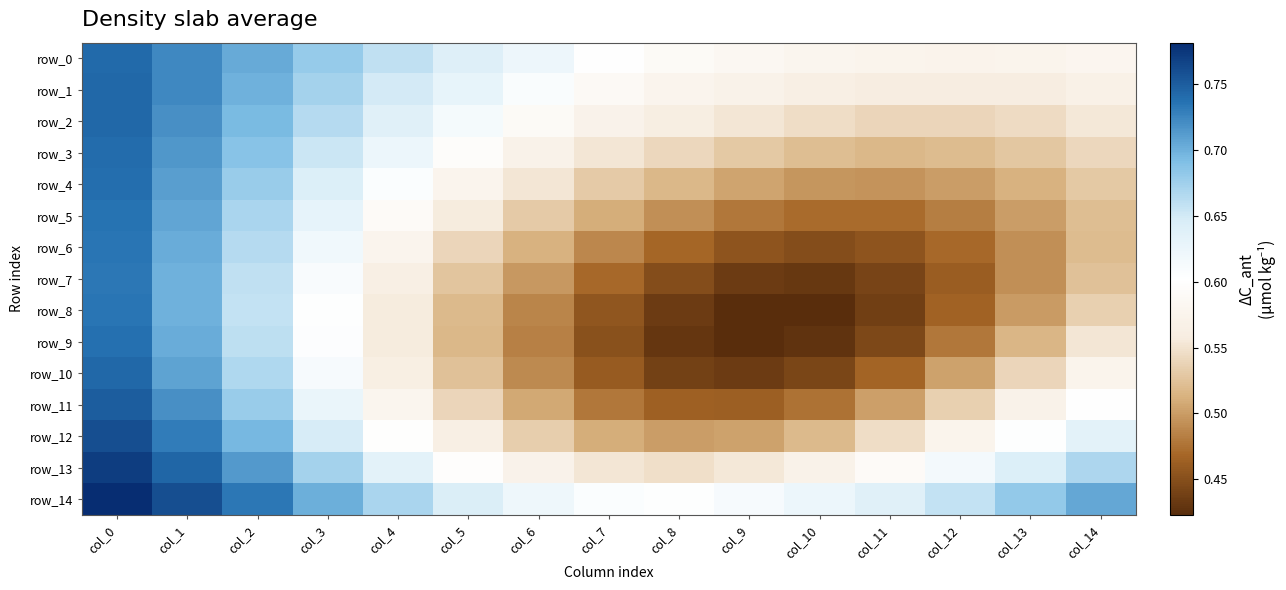

Reading left to right, what are all the values shown in this chart?

row_0: col_0=0.7	col_1=0.7	col_2=0.7	col_3=0.7	col_4=0.7	col_5=0.6	col_6=0.6	col_7=0.6	col_8=0.6	col_9=0.6	col_10=0.6	col_11=0.6	col_12=0.6	col_13=0.6	col_14=0.6
row_1: col_0=0.7	col_1=0.7	col_2=0.7	col_3=0.7	col_4=0.6	col_5=0.6	col_6=0.6	col_7=0.6	col_8=0.6	col_9=0.6	col_10=0.6	col_11=0.6	col_12=0.6	col_13=0.6	col_14=0.6
row_2: col_0=0.7	col_1=0.7	col_2=0.7	col_3=0.7	col_4=0.6	col_5=0.6	col_6=0.6	col_7=0.6	col_8=0.6	col_9=0.6	col_10=0.5	col_11=0.5	col_12=0.5	col_13=0.5	col_14=0.6
row_3: col_0=0.7	col_1=0.7	col_2=0.7	col_3=0.7	col_4=0.6	col_5=0.6	col_6=0.6	col_7=0.6	col_8=0.5	col_9=0.5	col_10=0.5	col_11=0.5	col_12=0.5	col_13=0.5	col_14=0.5
row_4: col_0=0.7	col_1=0.7	col_2=0.7	col_3=0.6	col_4=0.6	col_5=0.6	col_6=0.6	col_7=0.5	col_8=0.5	col_9=0.5	col_10=0.5	col_11=0.5	col_12=0.5	col_13=0.5	col_14=0.5
row_5: col_0=0.7	col_1=0.7	col_2=0.7	col_3=0.6	col_4=0.6	col_5=0.6	col_6=0.5	col_7=0.5	col_8=0.5	col_9=0.5	col_10=0.5	col_11=0.5	col_12=0.5	col_13=0.5	col_14=0.5
row_6: col_0=0.7	col_1=0.7	col_2=0.7	col_3=0.6	col_4=0.6	col_5=0.5	col_6=0.5	col_7=0.5	col_8=0.5	col_9=0.5	col_10=0.4	col_11=0.5	col_12=0.5	col_13=0.5	col_14=0.5
row_7: col_0=0.7	col_1=0.7	col_2=0.7	col_3=0.6	col_4=0.6	col_5=0.5	col_6=0.5	col_7=0.5	col_8=0.4	col_9=0.4	col_10=0.4	col_11=0.4	col_12=0.5	col_13=0.5	col_14=0.5
row_8: col_0=0.7	col_1=0.7	col_2=0.7	col_3=0.6	col_4=0.6	col_5=0.5	col_6=0.5	col_7=0.5	col_8=0.4	col_9=0.4	col_10=0.4	col_11=0.4	col_12=0.5	col_13=0.5	col_14=0.5
row_9: col_0=0.7	col_1=0.7	col_2=0.7	col_3=0.6	col_4=0.6	col_5=0.5	col_6=0.5	col_7=0.5	col_8=0.4	col_9=0.4	col_10=0.4	col_11=0.4	col_12=0.5	col_13=0.5	col_14=0.6
row_10: col_0=0.7	col_1=0.7	col_2=0.7	col_3=0.6	col_4=0.6	col_5=0.5	col_6=0.5	col_7=0.5	col_8=0.4	col_9=0.4	col_10=0.4	col_11=0.5	col_12=0.5	col_13=0.5	col_14=0.6
row_11: col_0=0.8	col_1=0.7	col_2=0.7	col_3=0.6	col_4=0.6	col_5=0.5	col_6=0.5	col_7=0.5	col_8=0.5	col_9=0.5	col_10=0.5	col_11=0.5	col_12=0.5	col_13=0.6	col_14=0.6
row_12: col_0=0.8	col_1=0.7	col_2=0.7	col_3=0.6	col_4=0.6	col_5=0.6	col_6=0.5	col_7=0.5	col_8=0.5	col_9=0.5	col_10=0.5	col_11=0.5	col_12=0.6	col_13=0.6	col_14=0.6
row_13: col_0=0.8	col_1=0.7	col_2=0.7	col_3=0.7	col_4=0.6	col_5=0.6	col_6=0.6	col_7=0.6	col_8=0.5	col_9=0.6	col_10=0.6	col_11=0.6	col_12=0.6	col_13=0.6	col_14=0.7
row_14: col_0=0.8	col_1=0.8	col_2=0.7	col_3=0.7	col_4=0.7	col_5=0.6	col_6=0.6	col_7=0.6	col_8=0.6	col_9=0.6	col_10=0.6	col_11=0.6	col_12=0.7	col_13=0.7	col_14=0.7